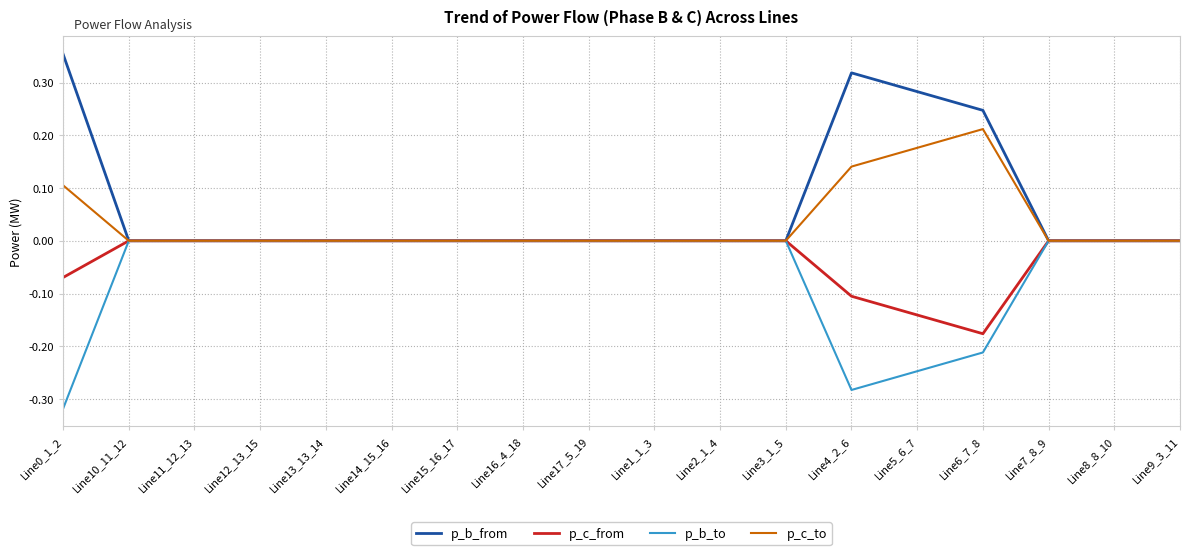

List the series in order of their overall mean, highest first.

p_b_from, p_c_to, p_c_from, p_b_to